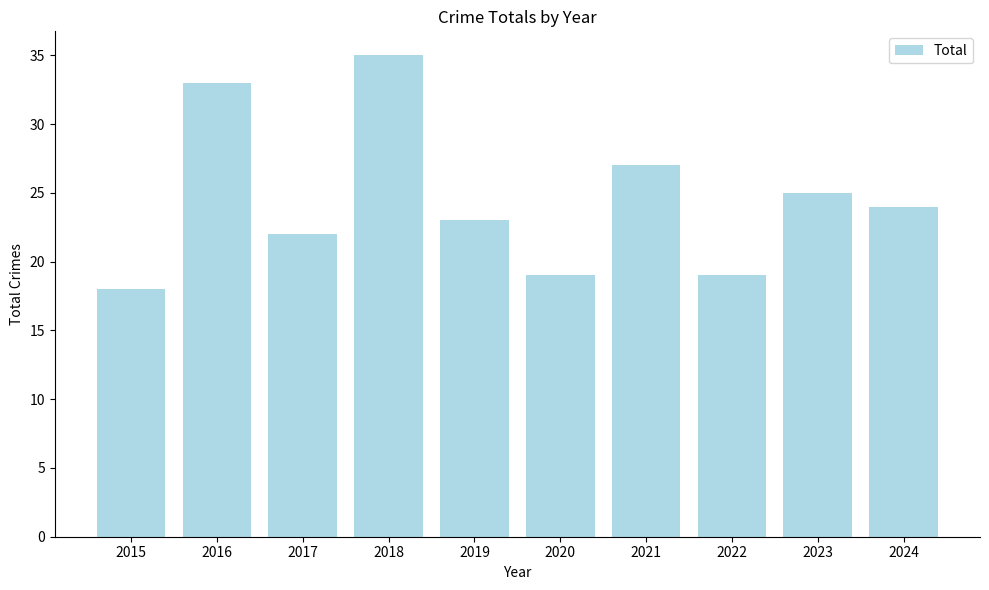

What is the value of the 4th bar from the left?

35